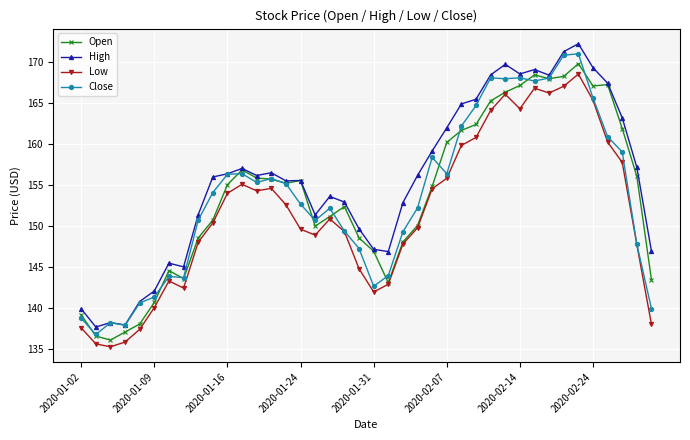

What is the greatest value displayed?

172.2